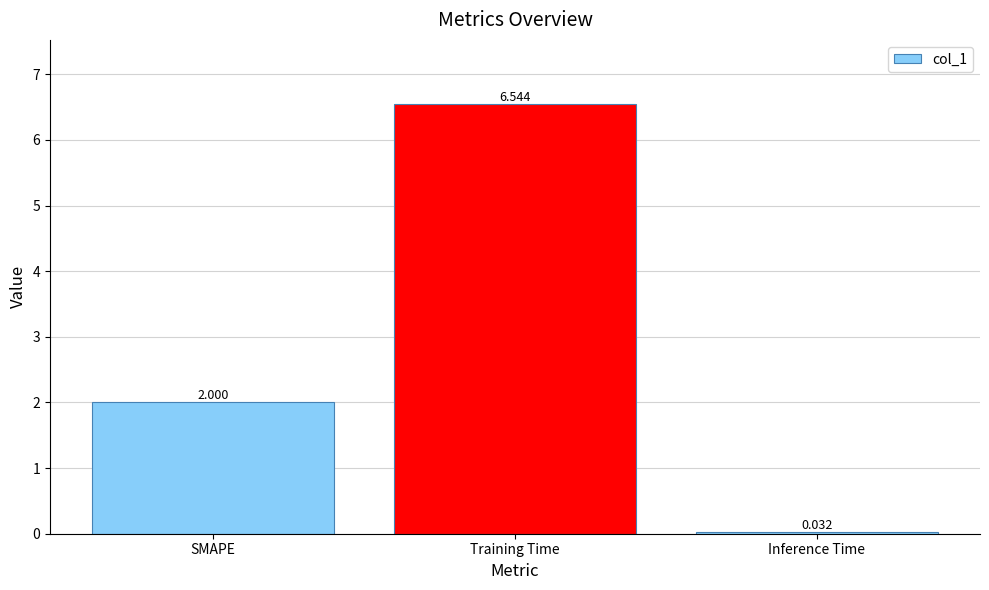

At which category does the chart reach its peak across all series?

Training Time